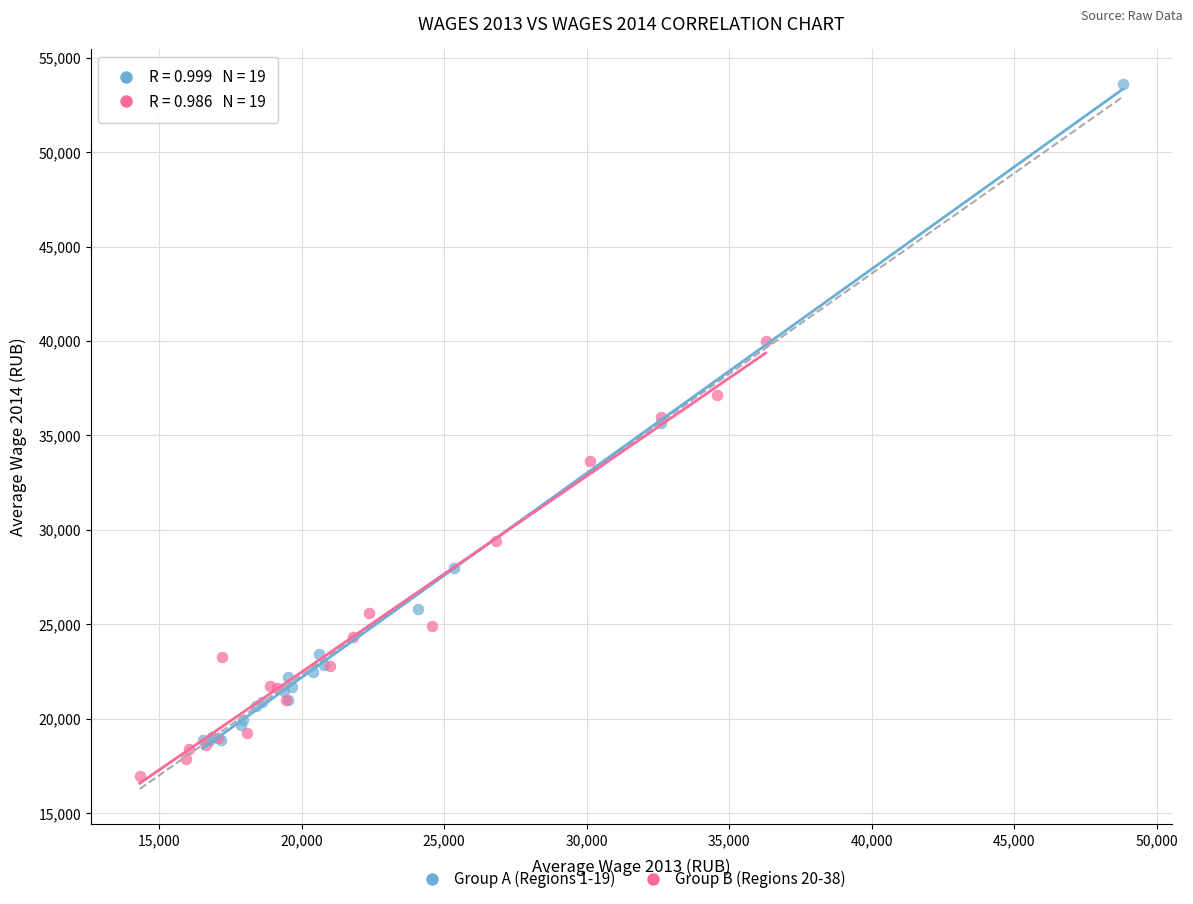

Which series reaches the minimum Y coordinate?

Group B (Regions 20-38)